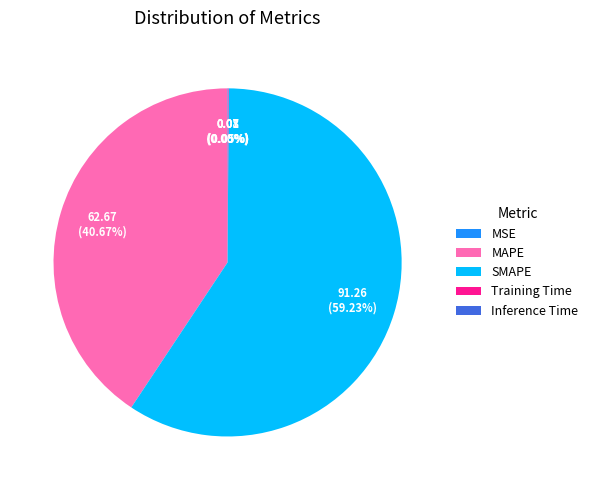

Which slice is the largest?

SMAPE